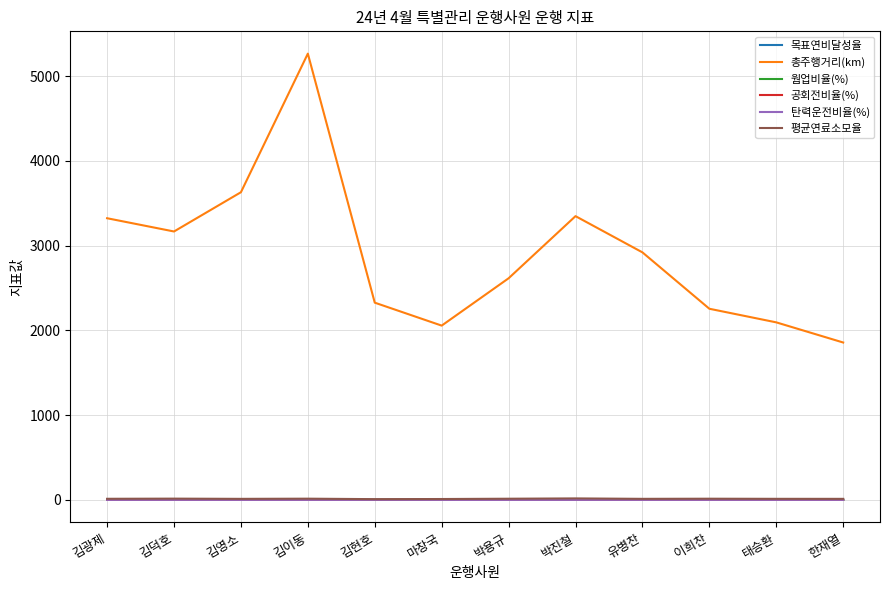

At how many categories does at least one series exceed 3026?

5